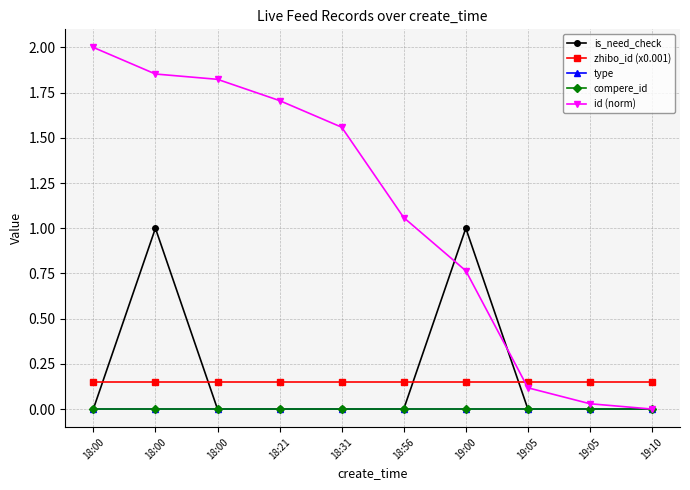

Does the chart have visible grid lines?

Yes